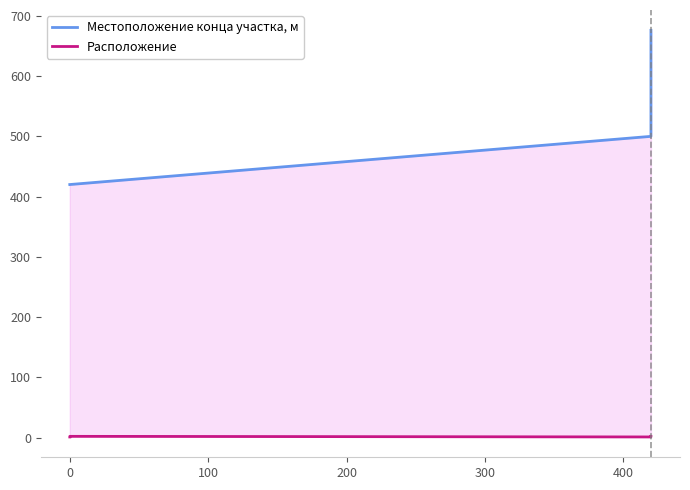

True or false: Местоположение конца участка, м has a value of 420 at 0.

True